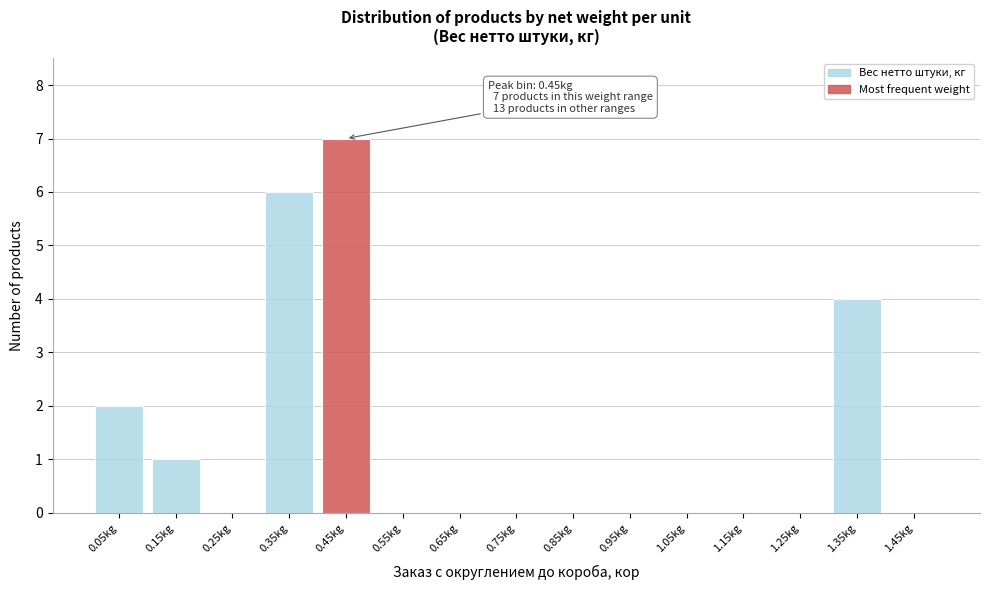

Over which range of the x-axis is the bar tallest?

0.4 to 0.5